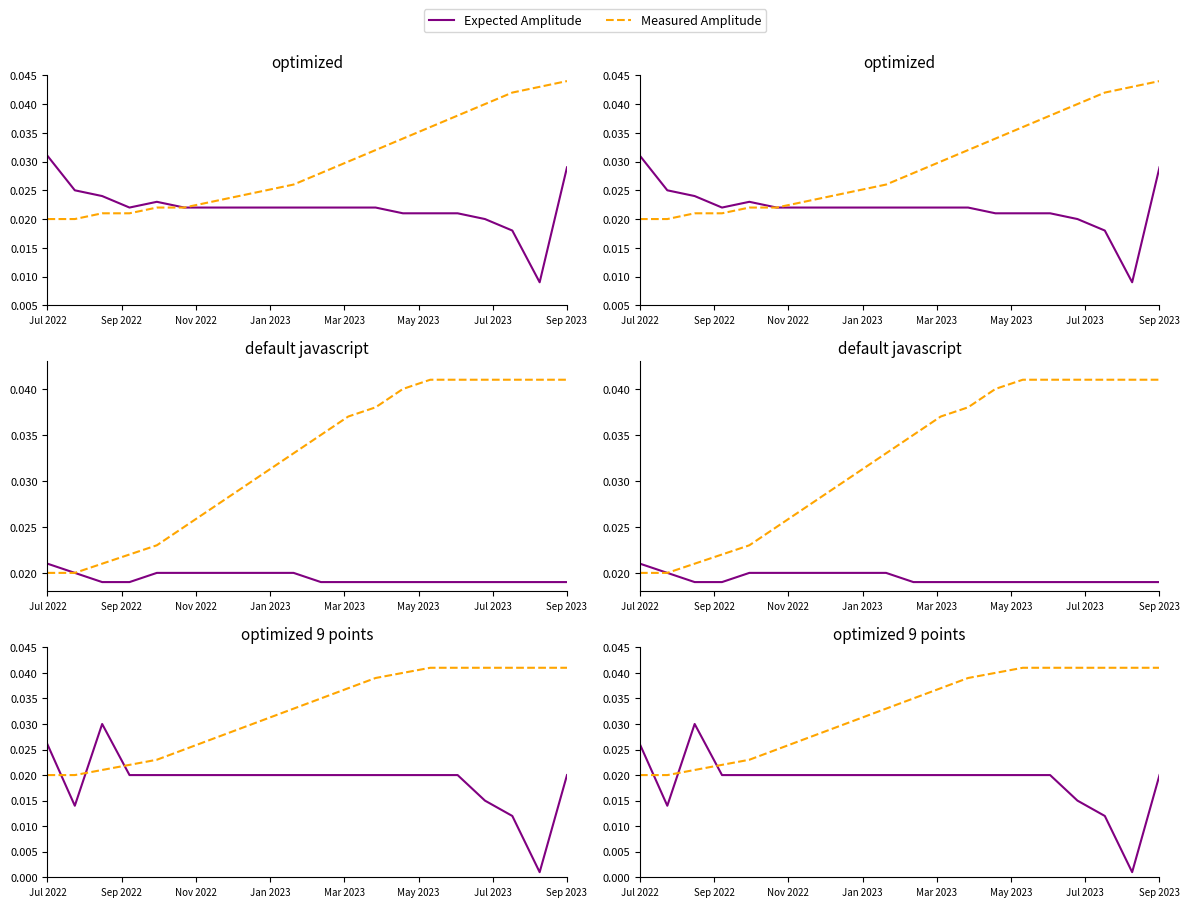

How many Measured Amplitude values are between 0 and 1?

20